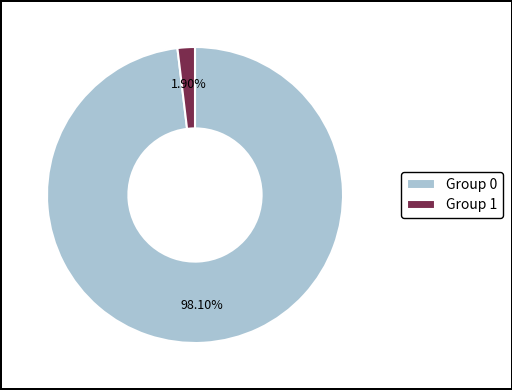

Does Group 1 account for over 50% of the chart?

No